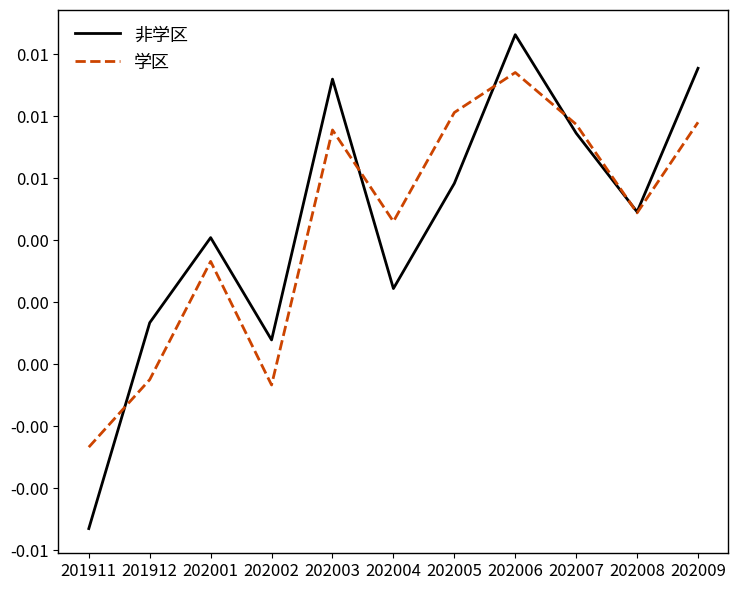

At which category is the sum across all series the highest?

202006